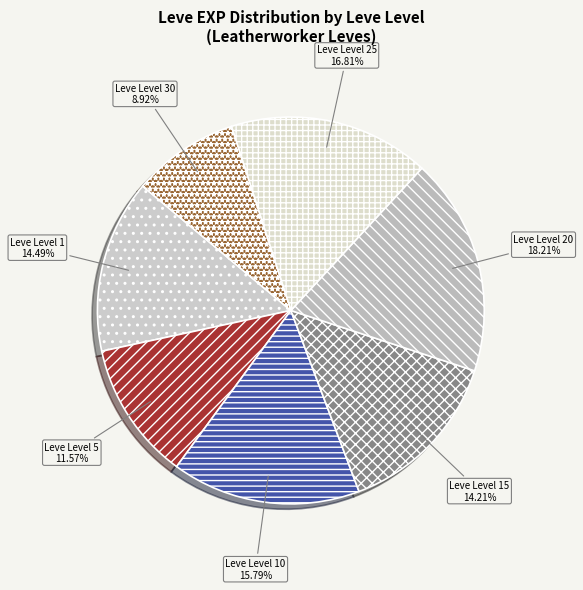

Combined, do Leve Level 1 and Leve Level 25 account for over 50%?

No